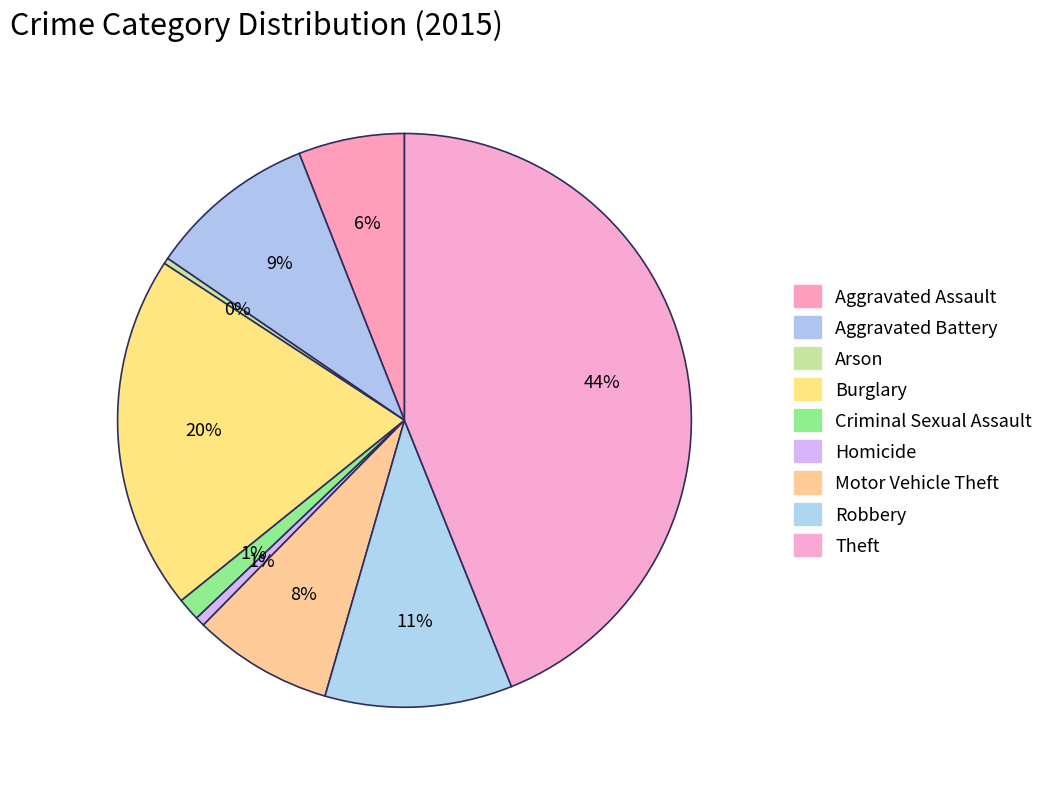

Combined, what portion of the pie is Aggravated Battery and Robbery?

20.0%